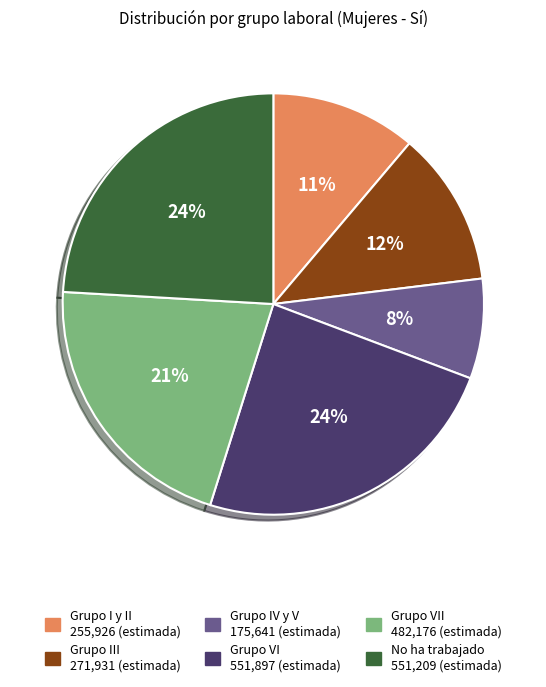

Combined, do Grupo VI 551,897 (estimada) and Grupo IV y V 175,641 (estimada) account for over 50%?

No